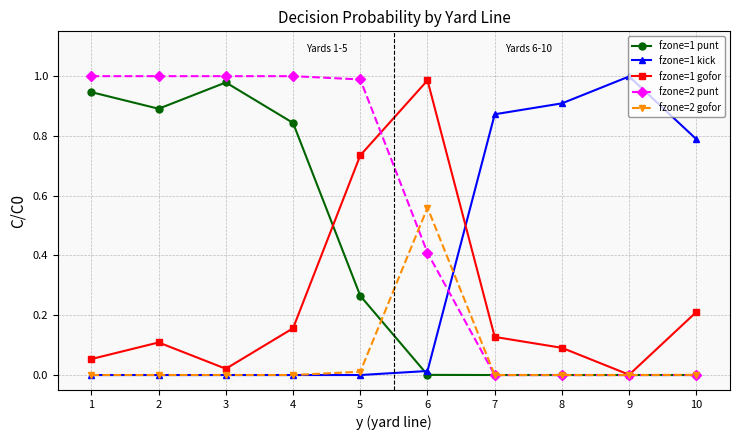

Which series ends up on top after the final intersection of fzone=1 kick and fzone=1 gofor?

fzone=1 kick